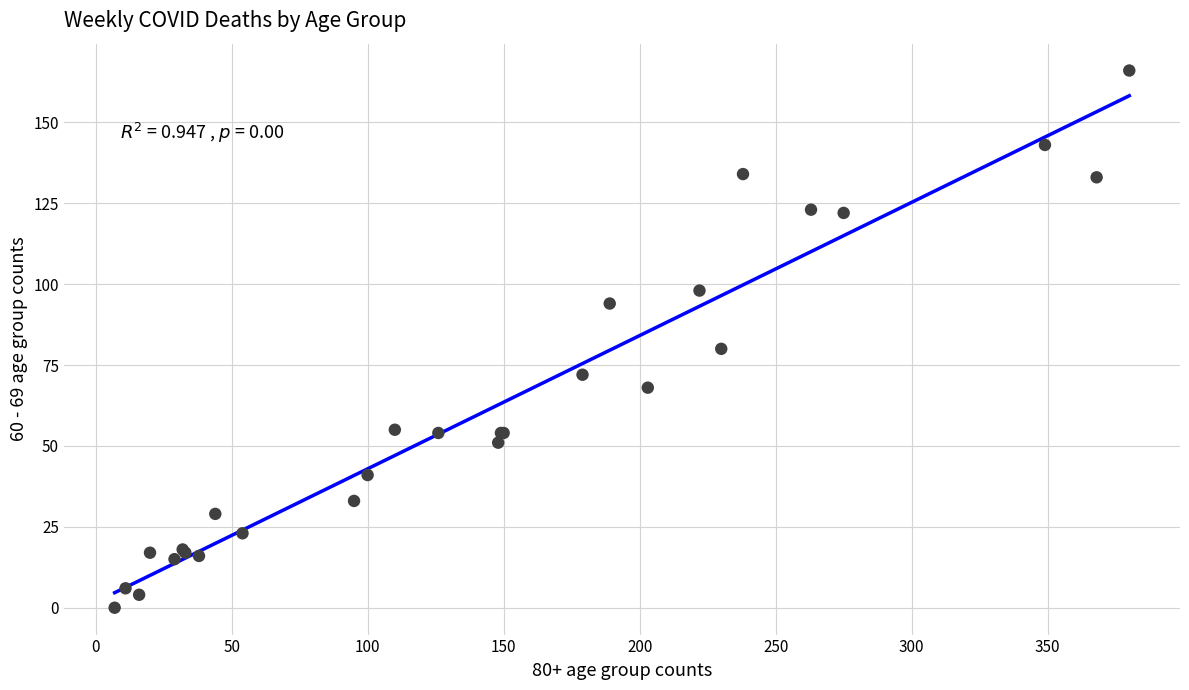

What Y value in the scatter plot is closest to 83?

80